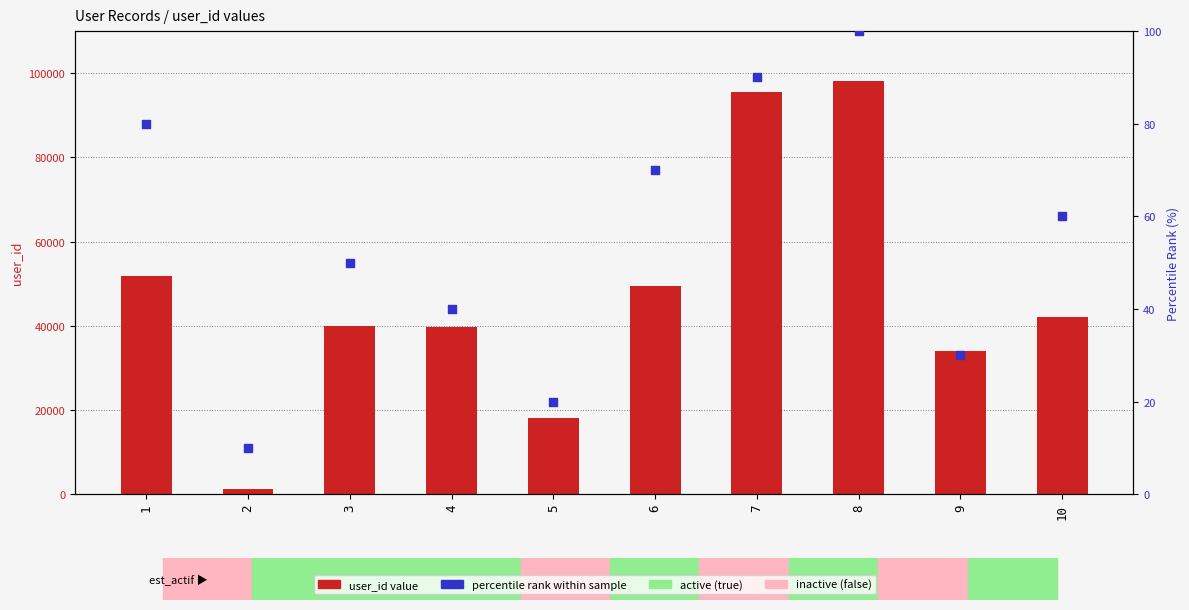

Which series has the widest spread of Y values?

user_id (value)